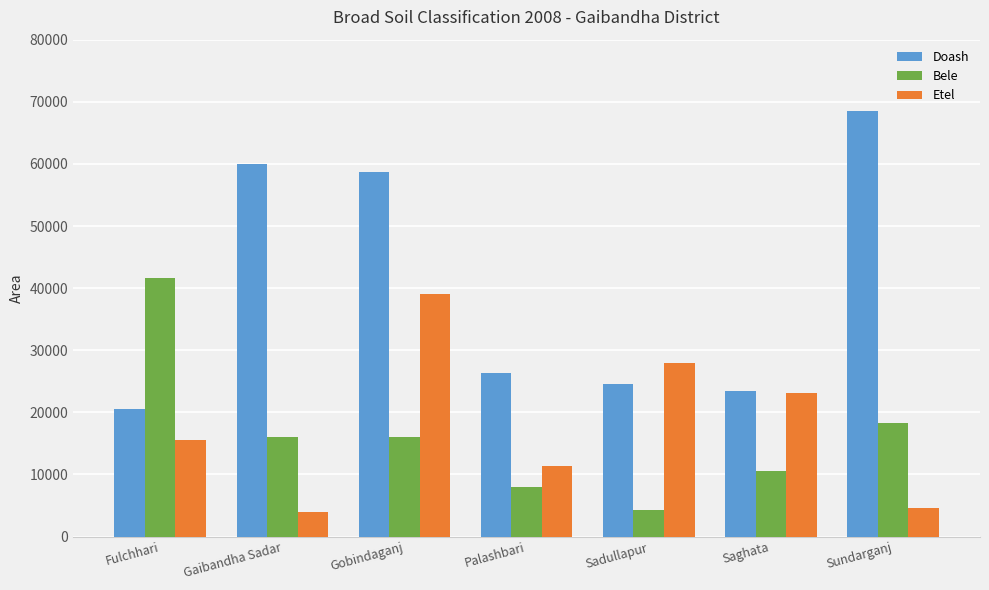

Which series has the widest spread of values?

Doash